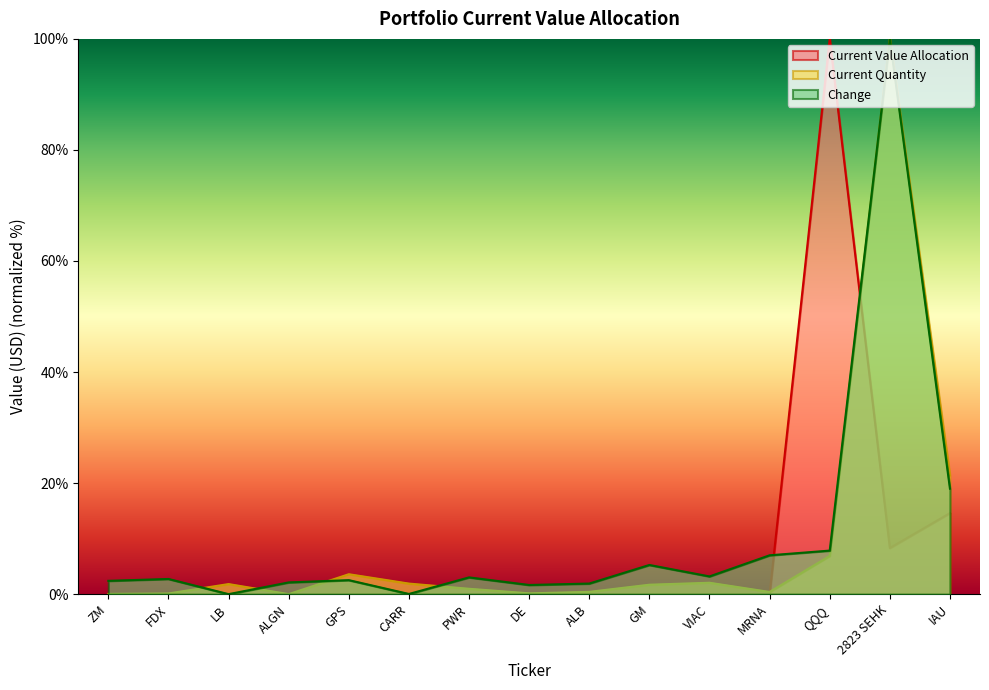

How many values in the Current Value Allocation series exceed 0?

14